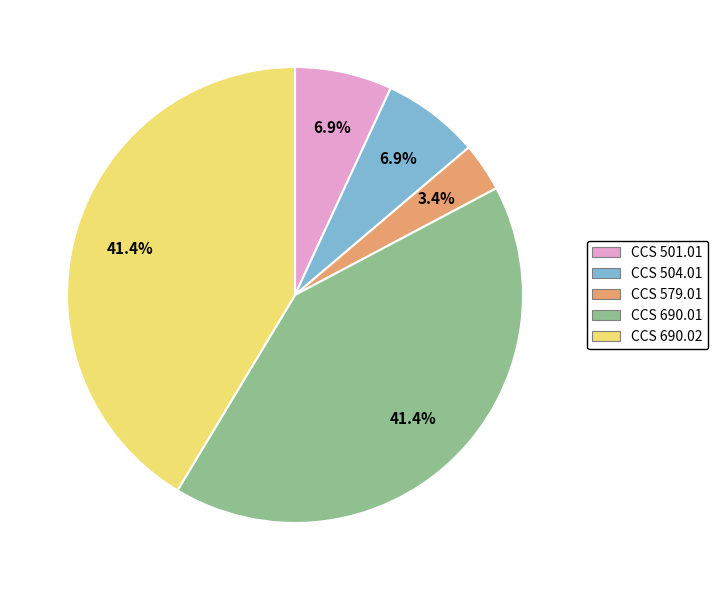

Count the number of slices in the pie.

5